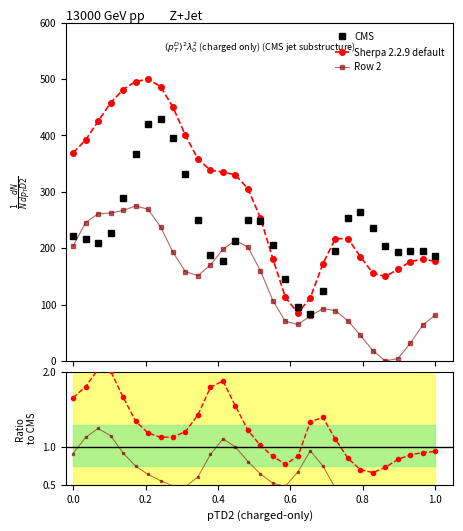

Reading left to right, list all the values displayed in this chart.

CMS: 222.3	217.0	208.8	227.4	288.5	367.1	420.8	429.3	396.4	331.1	250.1	188.2	178.1	213.0	249.1	247.9	206.0	145.9	96.1	83.8	123.2	195.6	254.0	263.8	235.0	204.4	193.8	195.8	194.6	187.0
Sherpa 2.2.9 default: 369.0	392.1	425.1	457.7	481.4	495.6	500.0	486.9	450.2	400.0	358.1	338.4	335.2	329.9	305.5	253.7	180.9	112.9	84.6	112.3	172.1	216.8	217.1	185.1	155.6	149.8	162.2	176.0	180.8	176.4
Row 2: 203.7	245.3	261.0	262.3	267.0	275.0	269.1	237.9	192.6	158.1	151.4	170.2	198.0	213.8	201.7	160.1	107.0	70.1	64.5	79.8	92.6	89.2	71.3	45.6	18.2	0.0	4.0	31.0	63.6	81.2
Sherpa/CMS: 1.7	1.8	2.0	2.0	1.7	1.4	1.2	1.1	1.1	1.2	1.4	1.8	1.9	1.5	1.2	1.0	0.9	0.8	0.9	1.3	1.4	1.1	0.9	0.7	0.7	0.7	0.8	0.9	0.9	0.9
Row2/CMS: 0.9	1.1	1.2	1.2	0.9	0.7	0.6	0.6	0.5	0.5	0.6	0.9	1.1	1.0	0.8	0.6	0.5	0.5	0.7	1.0	0.8	0.5	0.3	0.2	0.1	0.0	0.0	0.2	0.3	0.4